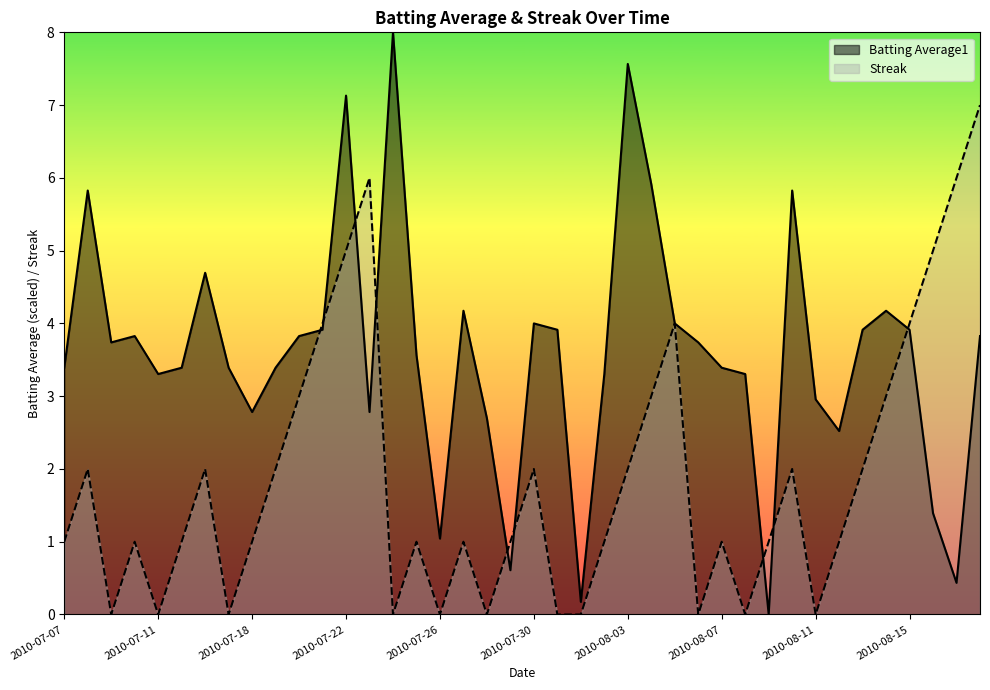

What is the sum of the Batting Average1 values at 2010-08-05 and 2010-08-17?

4.4